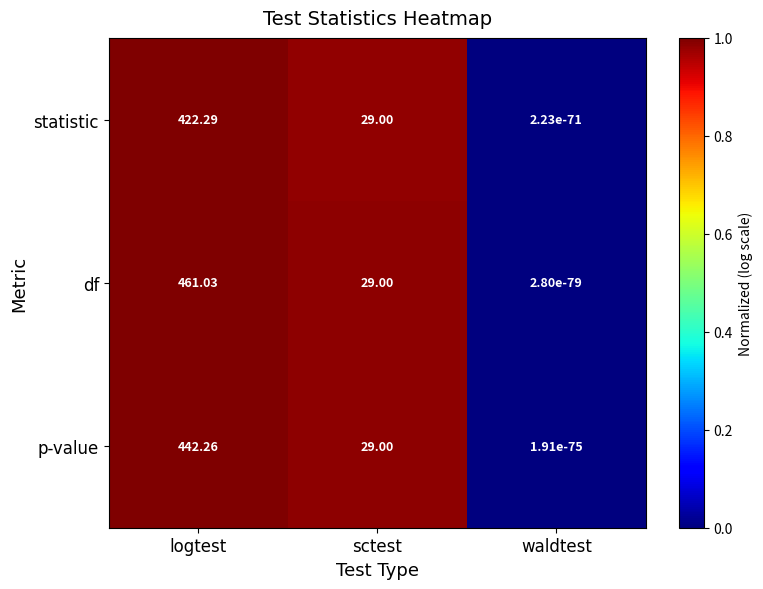

Where does the df series first go above 29?

logtest